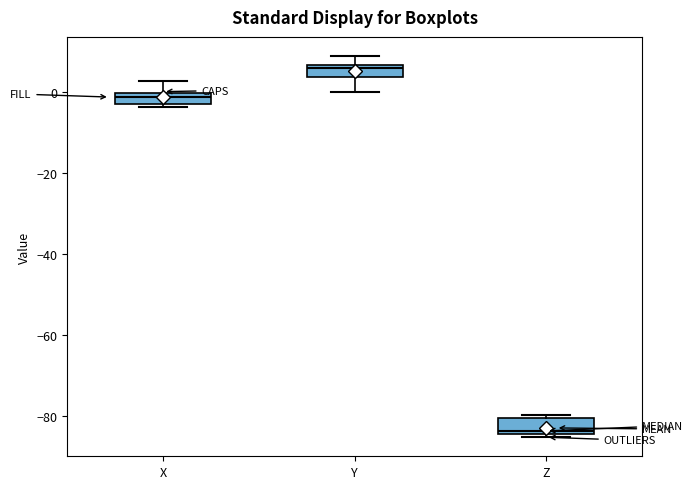

Where is the upper edge of the box for X on the y-axis? The values are not printed on the chart, so give them approximately, as read against the axis.

0